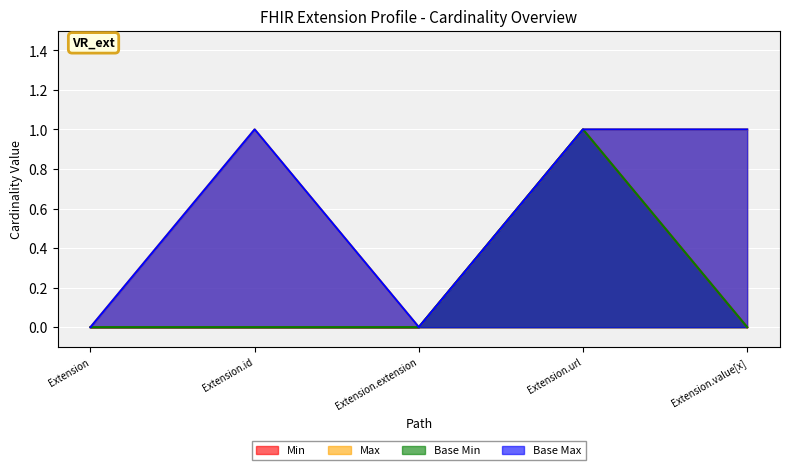

Reading left to right, transcribe all the data shown in this chart.

Min: Extension=0	Extension.id=0	Extension.extension=0	Extension.url=1	Extension.value[x]=0
Max: Extension=0	Extension.id=1	Extension.extension=0	Extension.url=1	Extension.value[x]=1
Base Min: Extension=0	Extension.id=0	Extension.extension=0	Extension.url=1	Extension.value[x]=0
Base Max: Extension=0	Extension.id=1	Extension.extension=0	Extension.url=1	Extension.value[x]=1